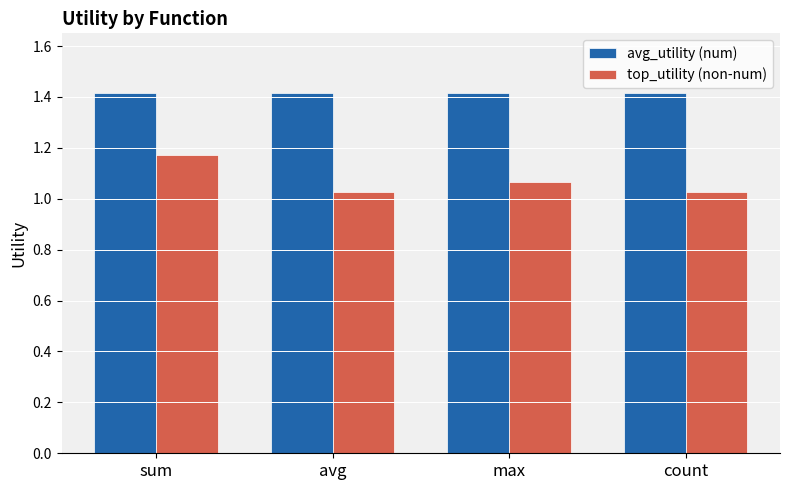

True or false: avg_utility (num) has a value of 1.9 at count.

False